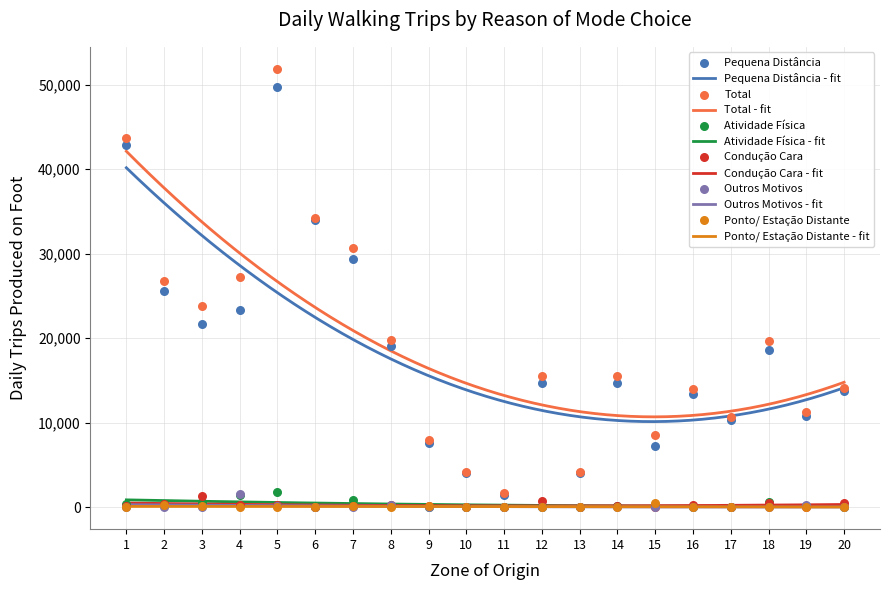

At which category is the sum across all series the highest?

5